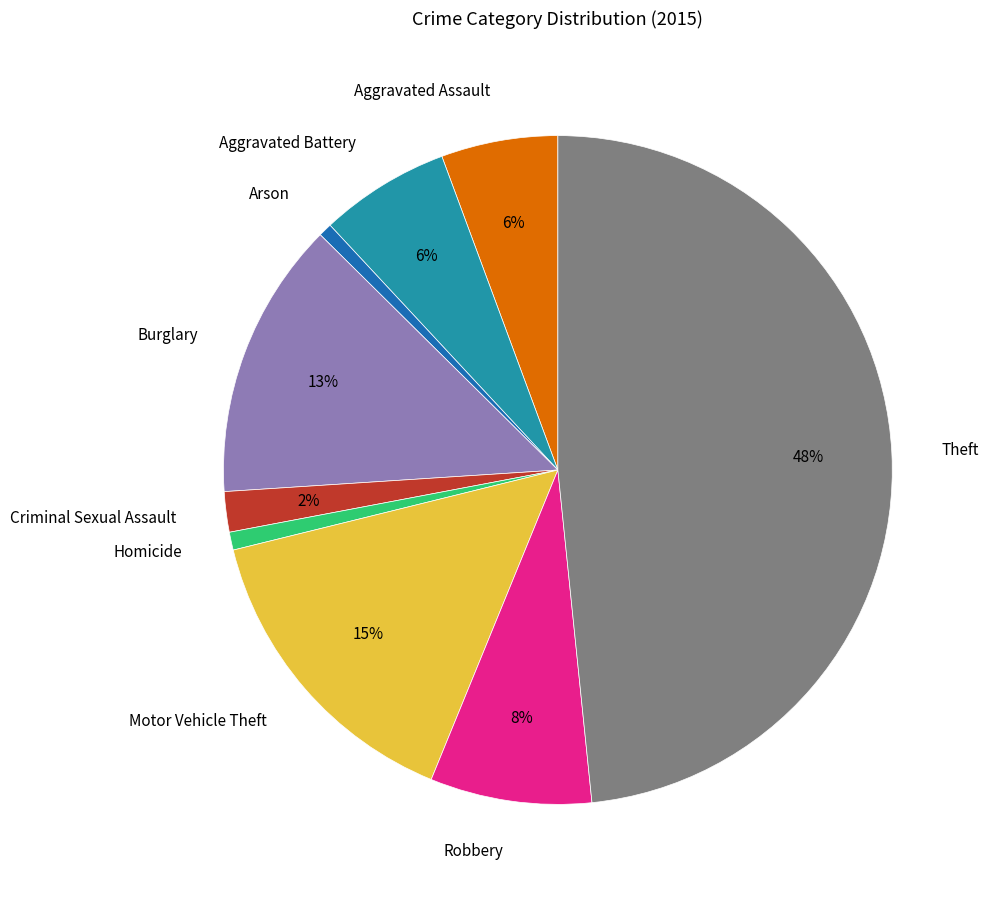

To the nearest percent, what portion does Robbery represent?

8%